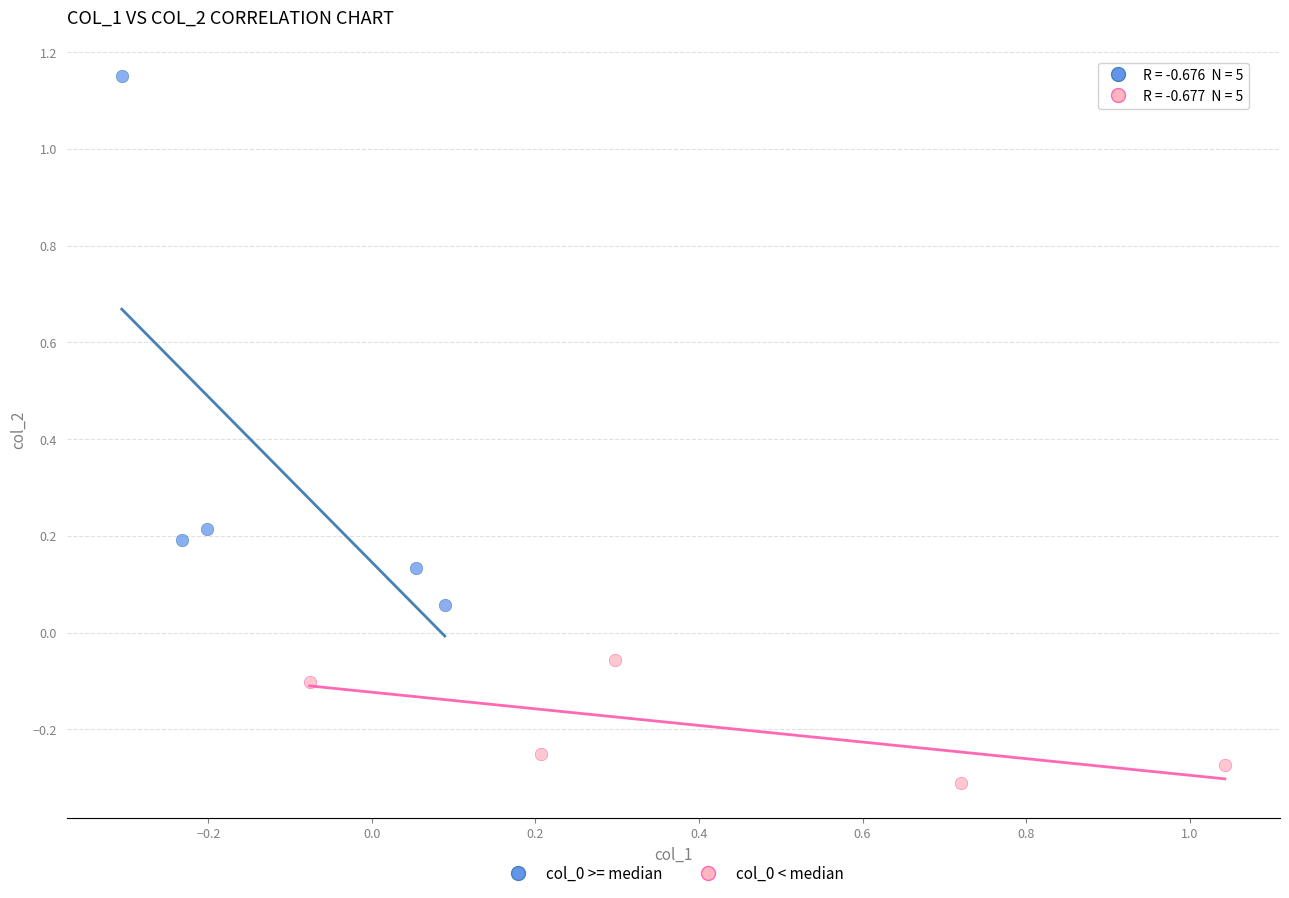

What are all the series names shown in the legend?

col_0 >= median, col_0 < median